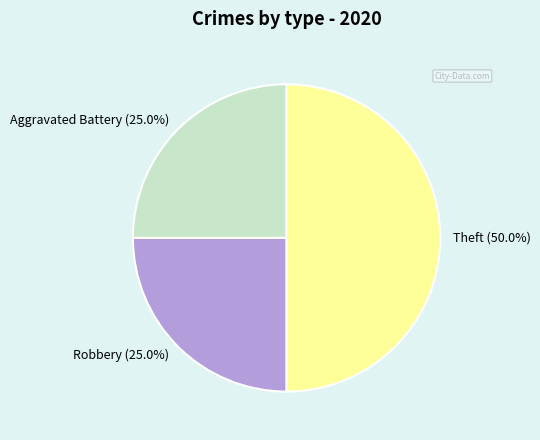

Is Aggravated Battery the majority of the pie?

No